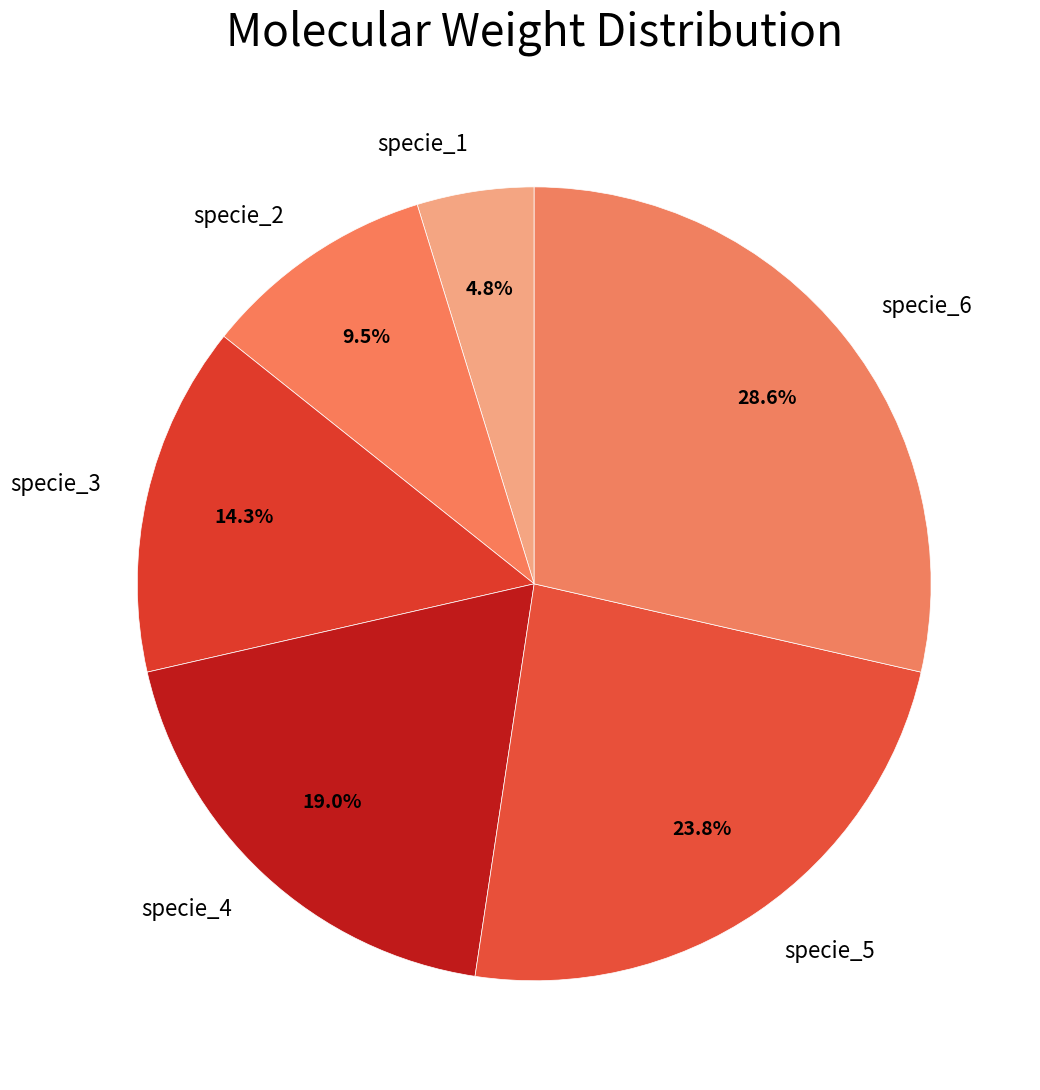

True or false: specie_5 accounts for 24% of the total.

True